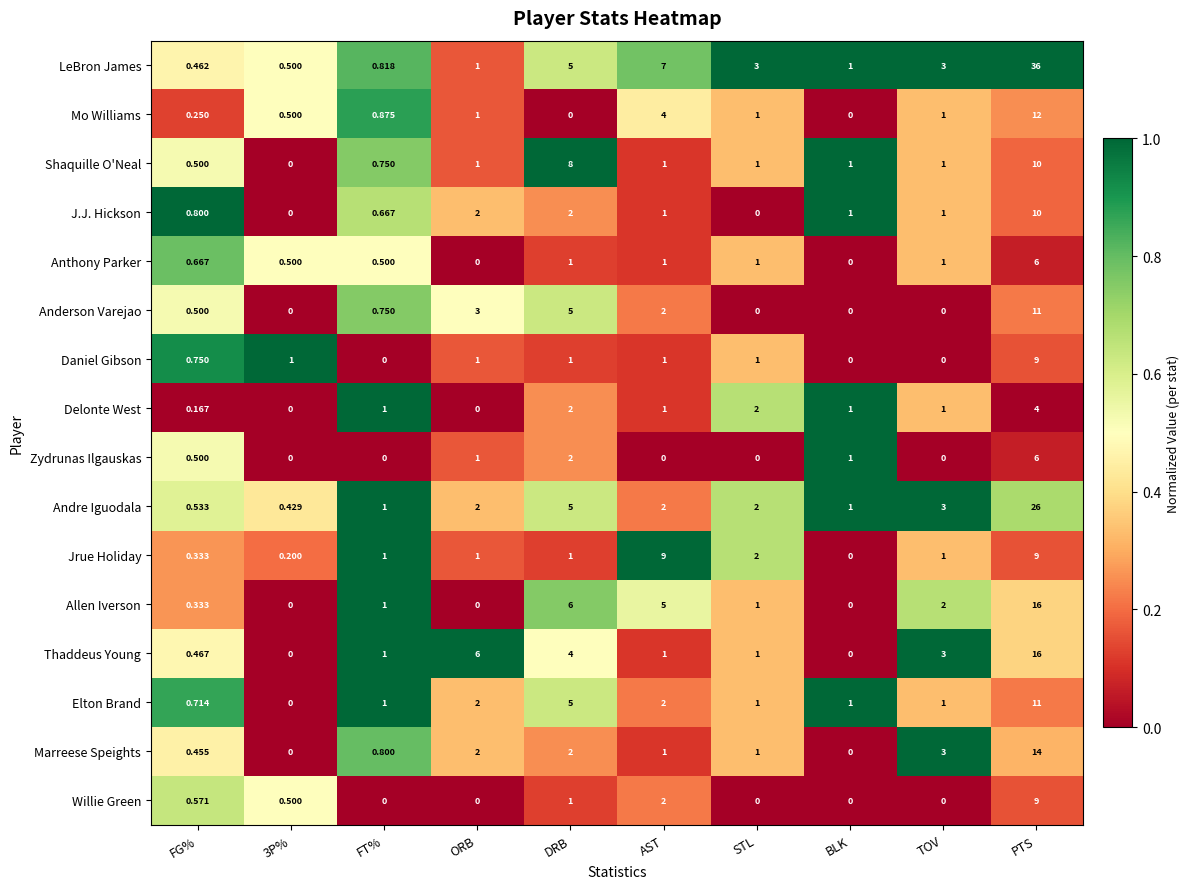

Which series has the widest spread of values?

LeBron James